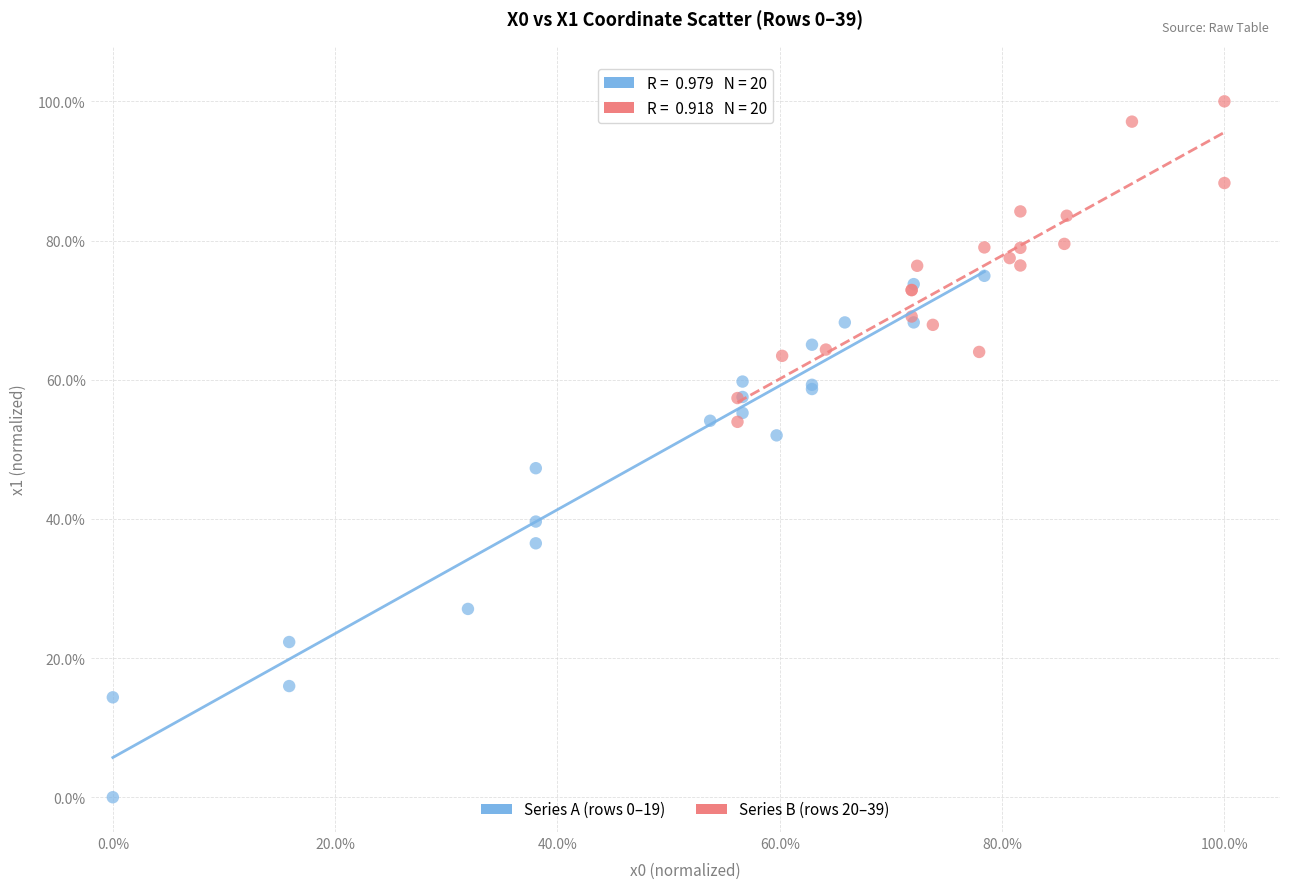

What are all the series names shown in the legend?

Series A (rows 0–19), Series B (rows 20–39)